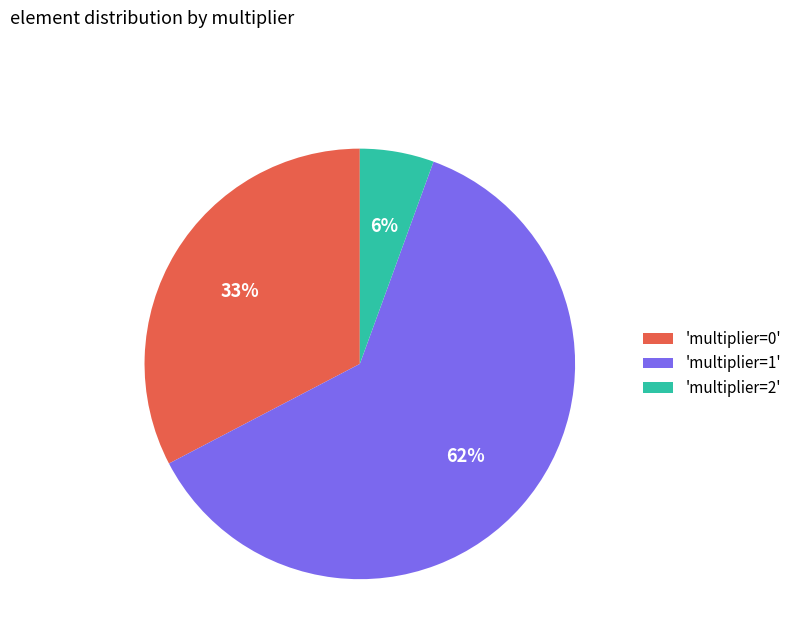

Is it true that 'multiplier=2' is 6% of the pie?

True